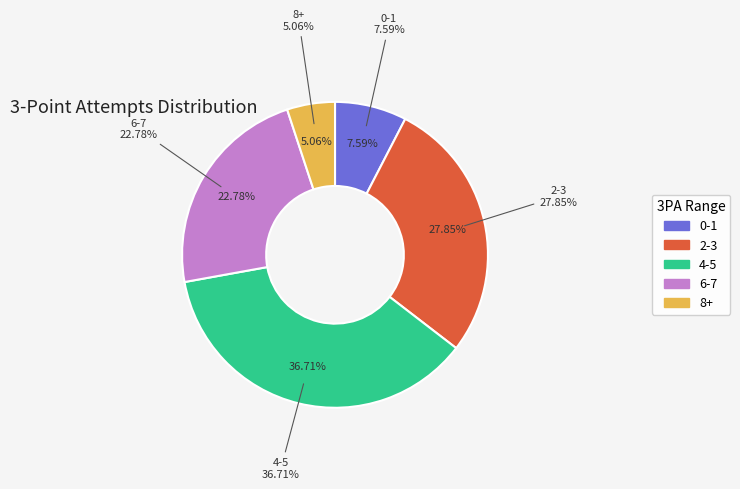

To the nearest percent, what portion does 2-3 represent?

28%